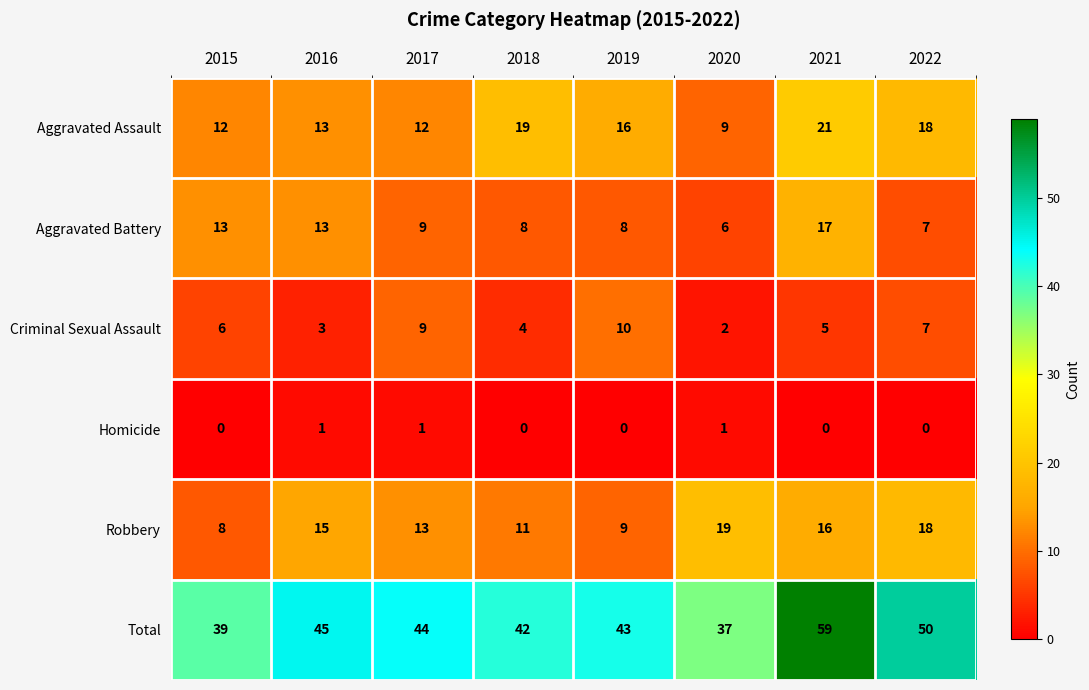

Which series has the largest range (max minus min)?

Total